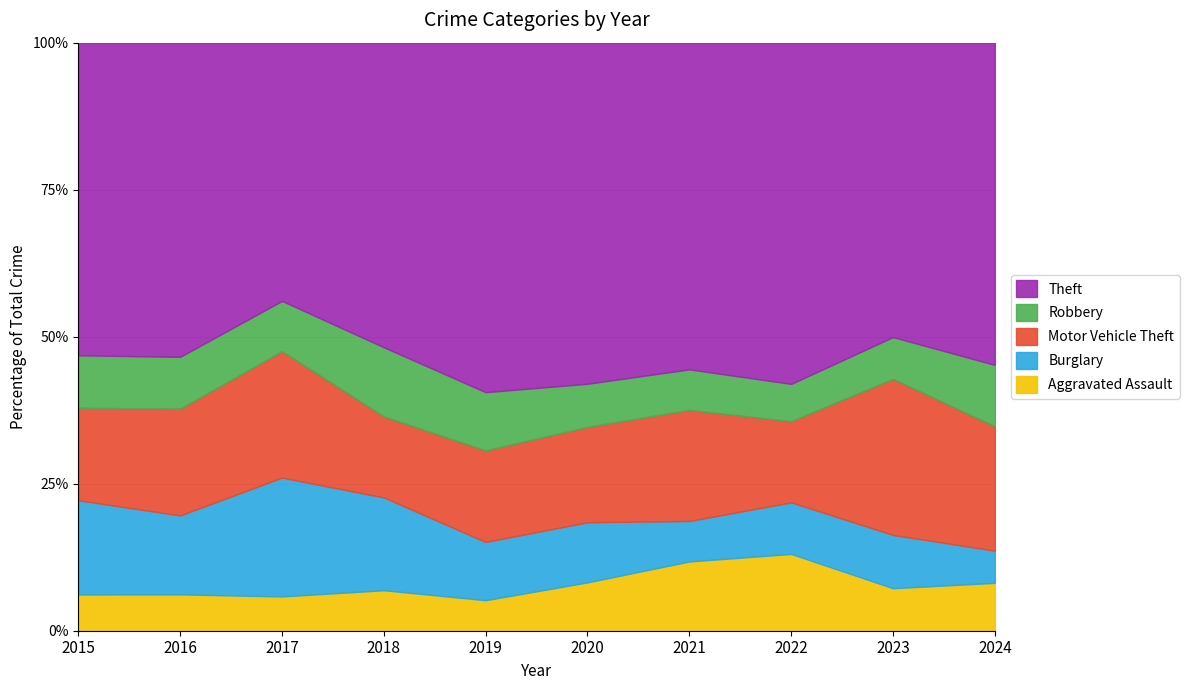

How many lines are shown in the chart?

5